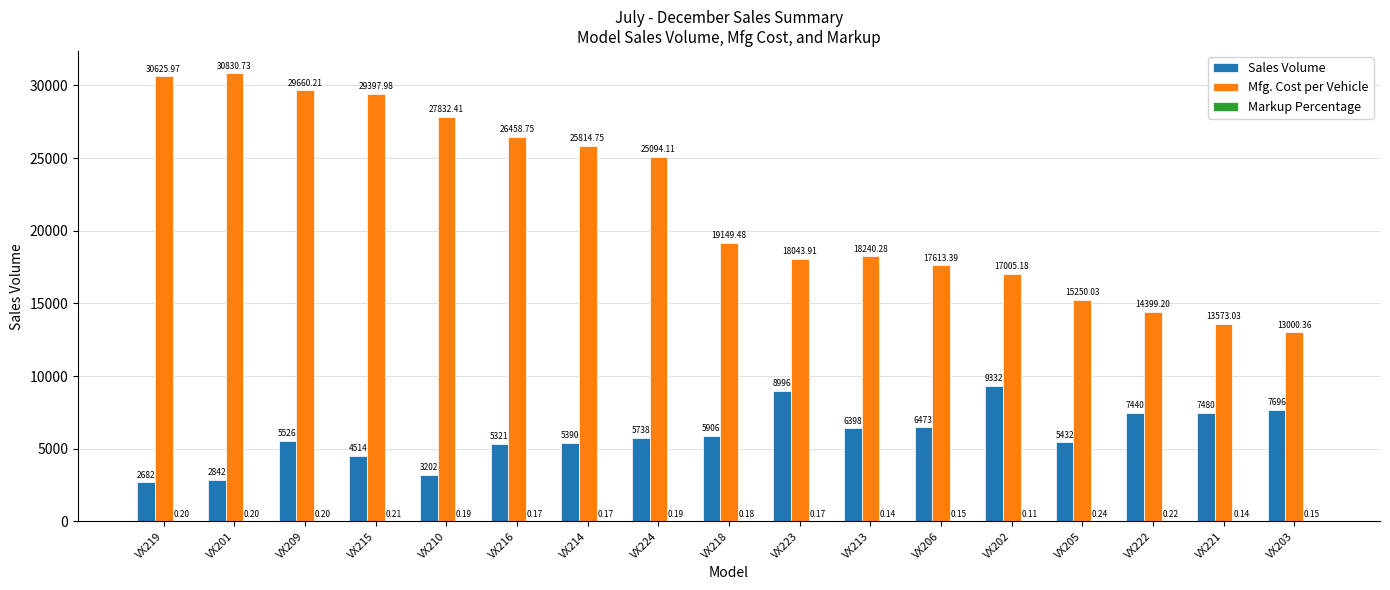

Which series has the largest total across all categories?

Mfg. Cost per Vehicle